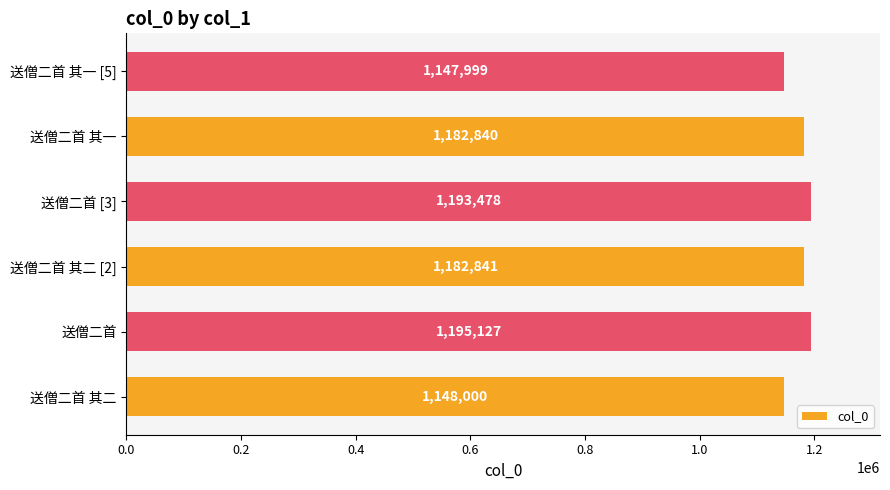

Is it true that the value at 送僧二首 其一 [5] is 1917208?

False